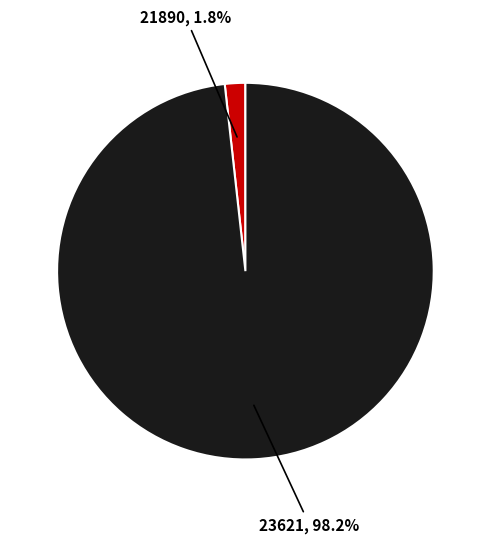

Which has a higher value, 21890 or 23621?

23621